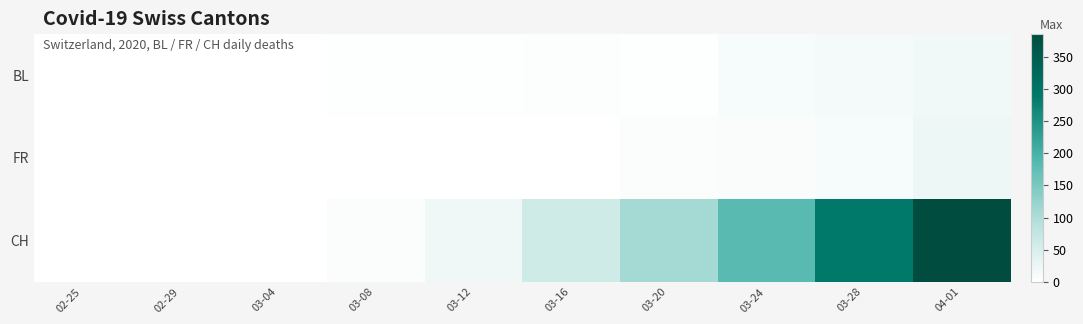

How many distinct data groups are displayed?

3